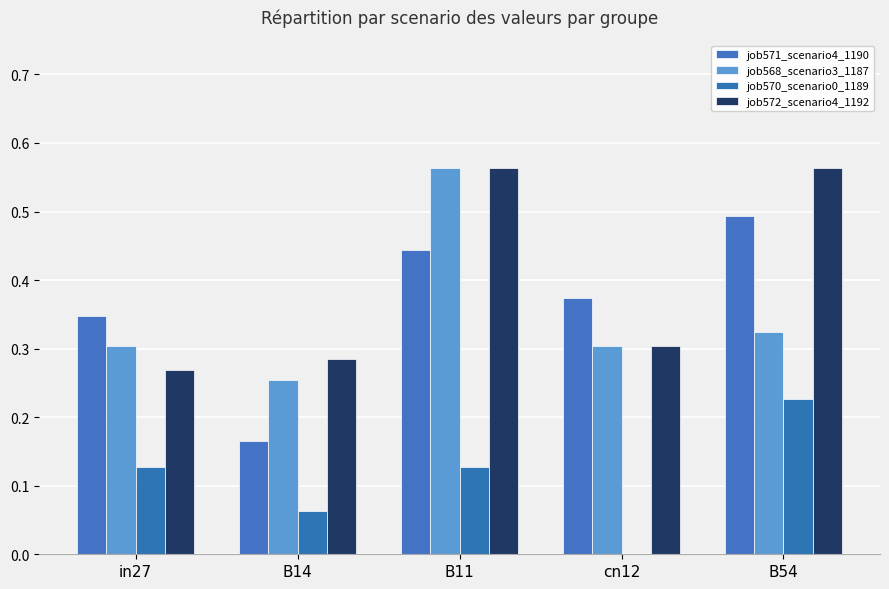

Between B11 and cn12, which is larger?

B11